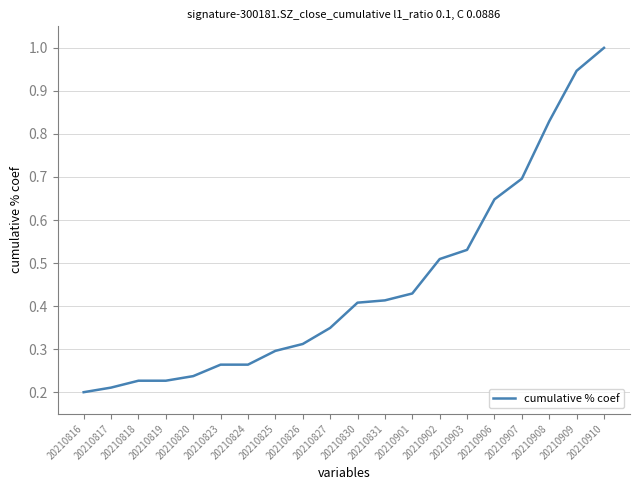

Between 20210909 and 20210901, which is larger?

20210909